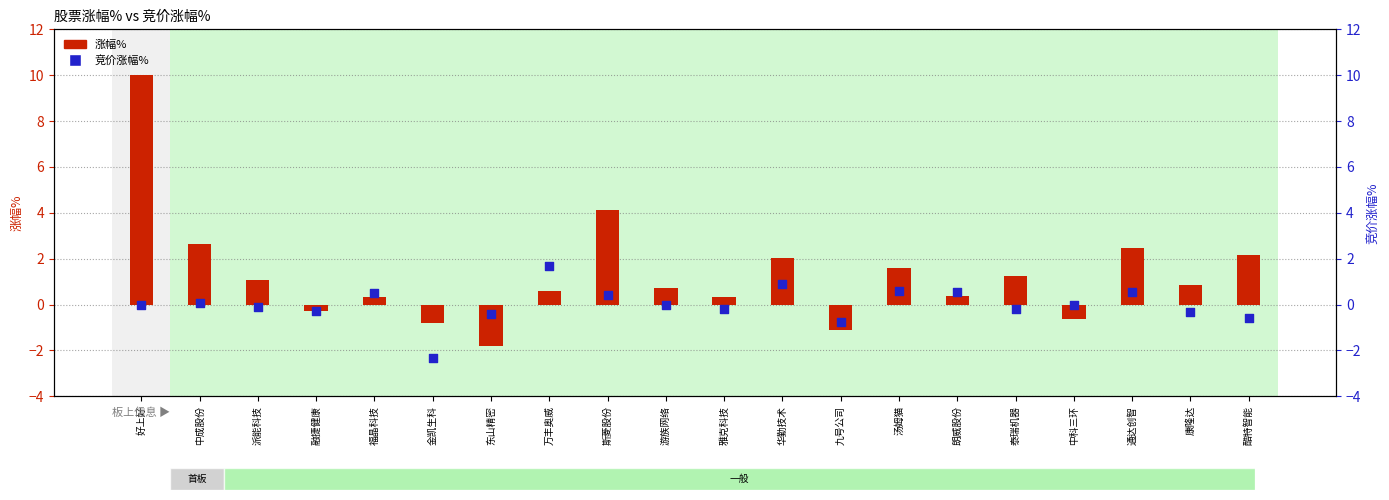

Which series has the widest spread of Y values?

涨幅%